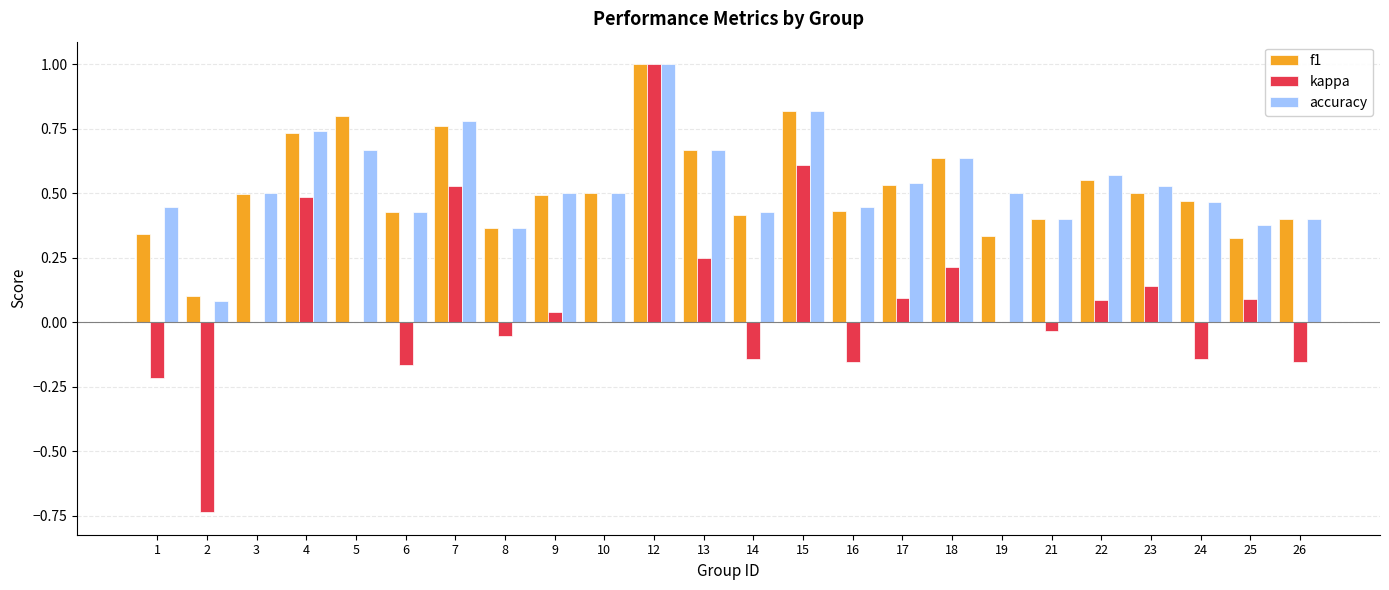

At which category is the sum across all series the highest?

12